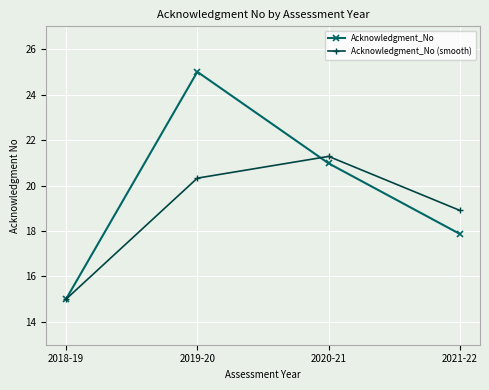

What is the approximate value of Acknowledgment_No (smooth) at 2019-20?

20.3